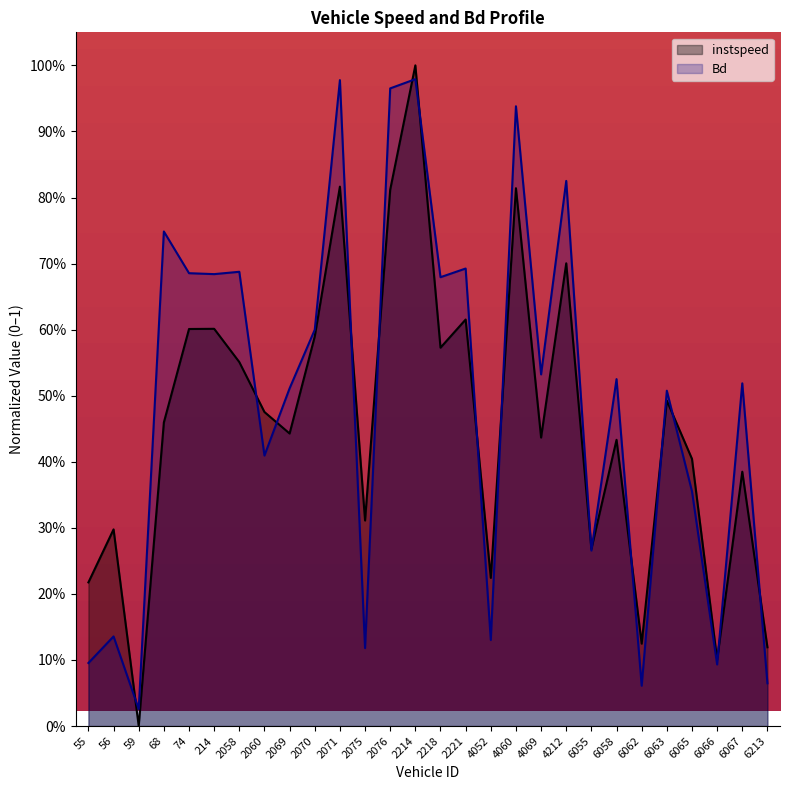

At which category does Bd reach its first local peak?

56